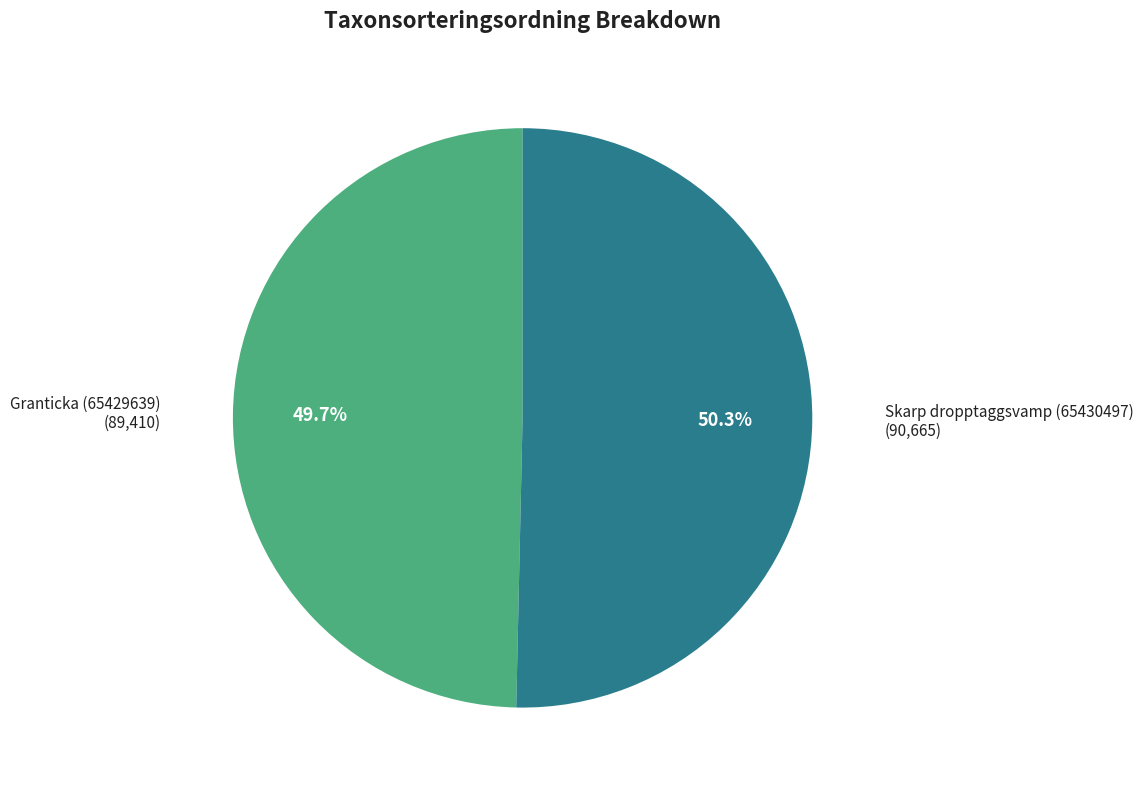

Does any single category account for the majority?

Yes